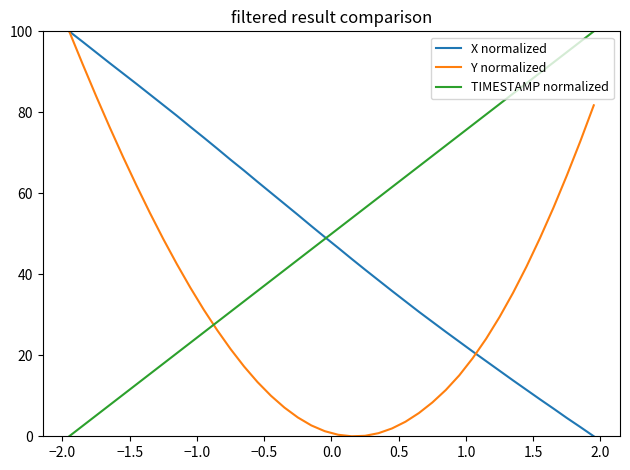

What is the average value of the X normalized series?

48.7